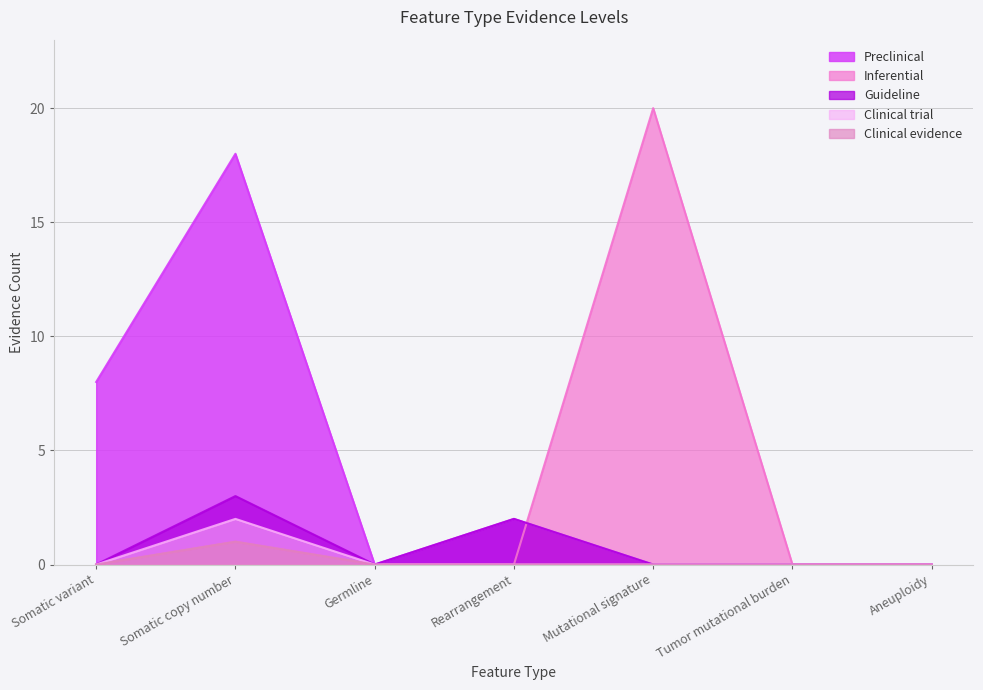

Is the value of Clinical trial at Somatic copy number greater than the value of Inferential at Tumor mutational burden?

Yes